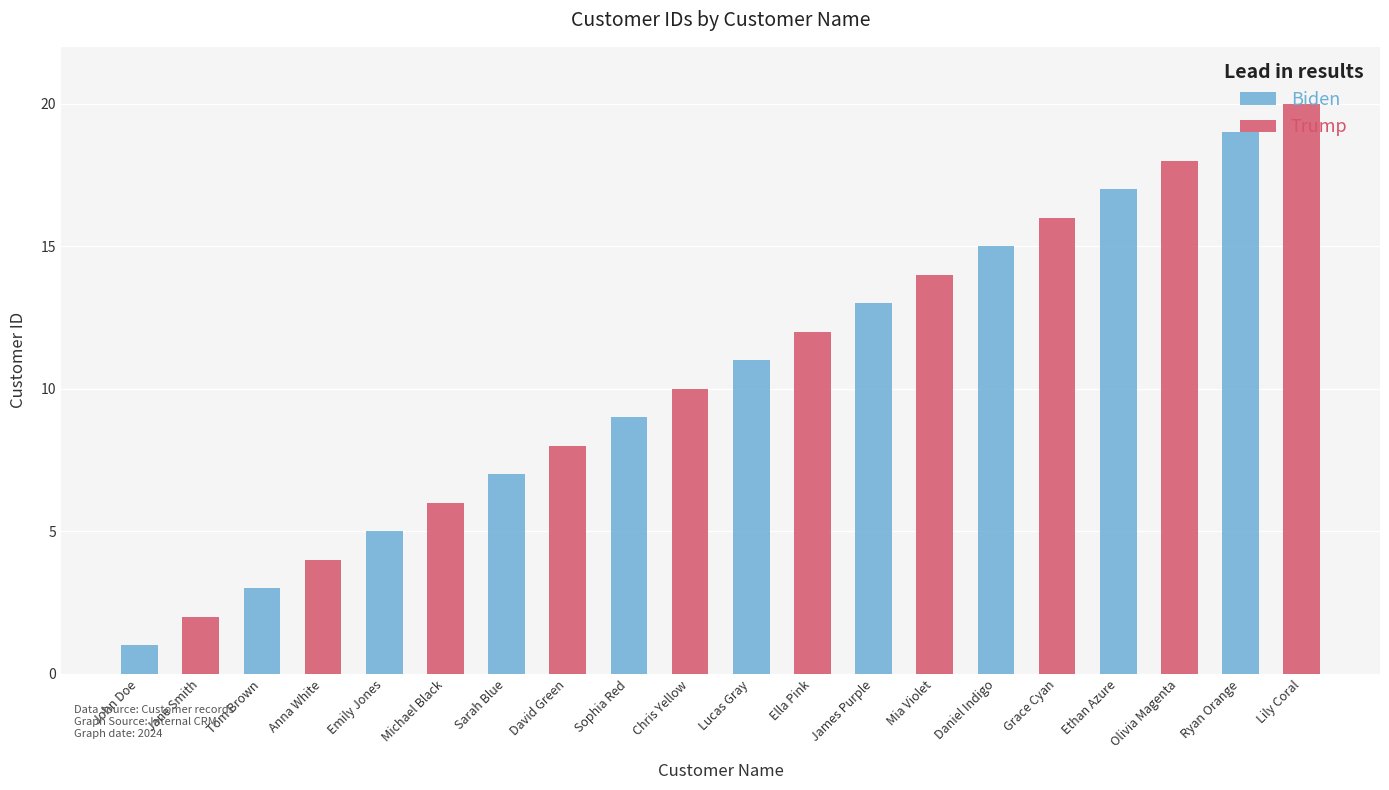

How many bars are there in total?

20